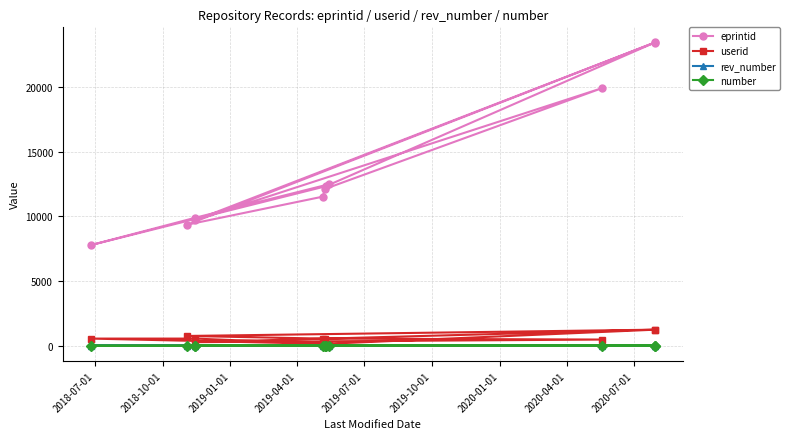

List the series in order of their peak value, highest first.

eprintid, userid, rev_number, number